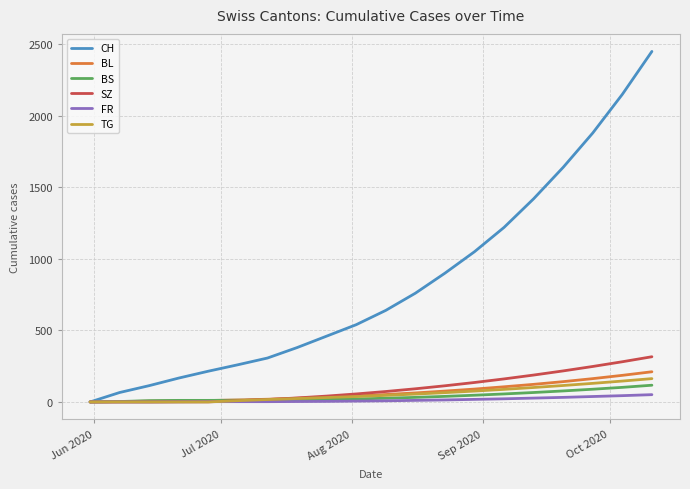

Which series has the largest total across all categories?

CH